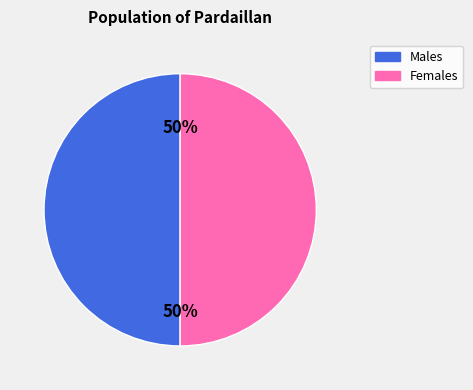

To the nearest percent, what is the difference between the largest and smallest slice percentages?

0%